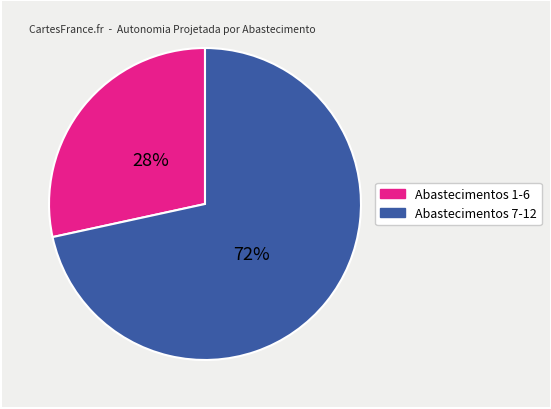

Does any single category account for the majority?

Yes